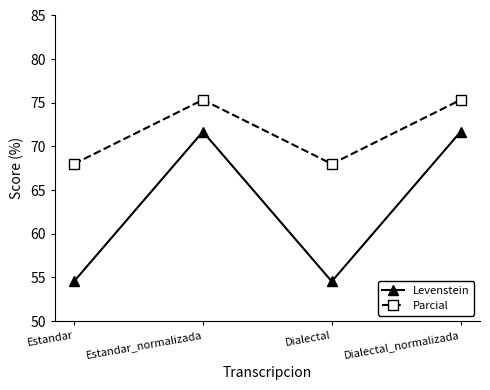

What is the lowest value of the Parcial series?

68.0